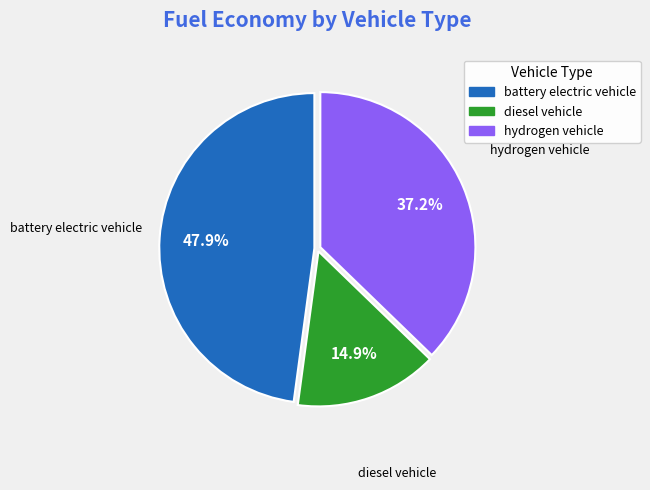

To the nearest percent, what is the difference between the largest and smallest slice percentages?

33%